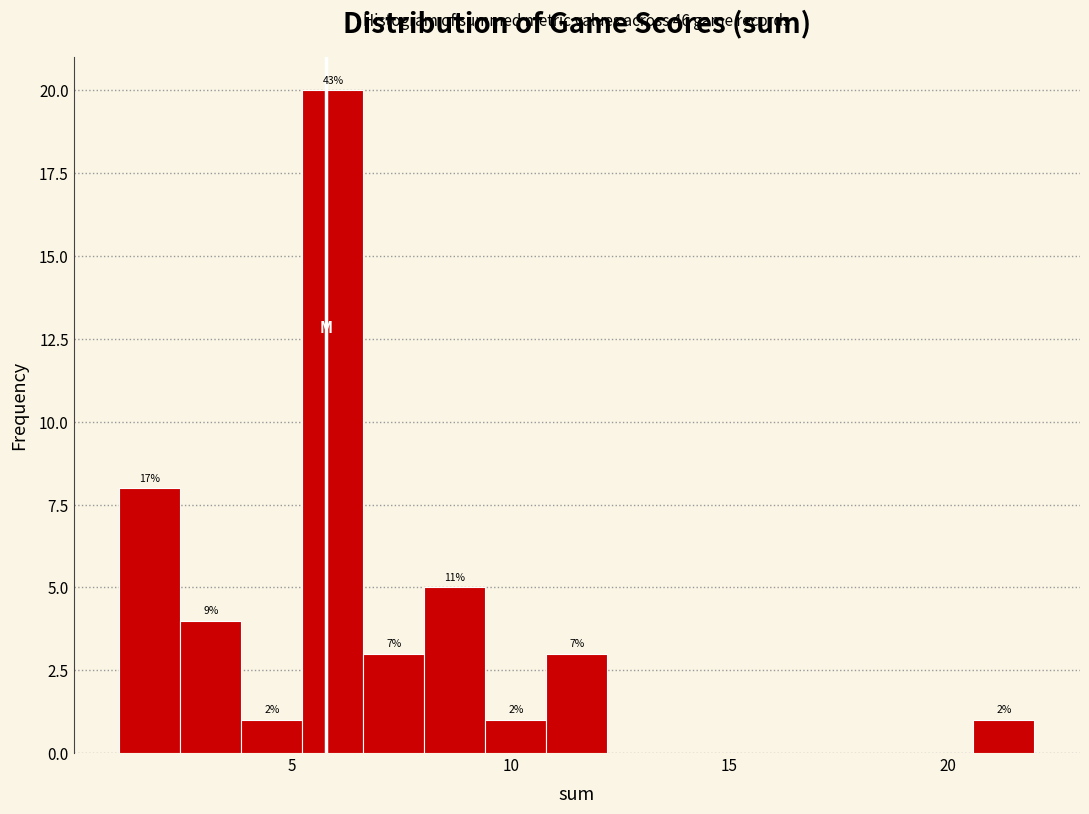

Read against the x-axis, roughly where is the centre of the tallest bar?

6.0